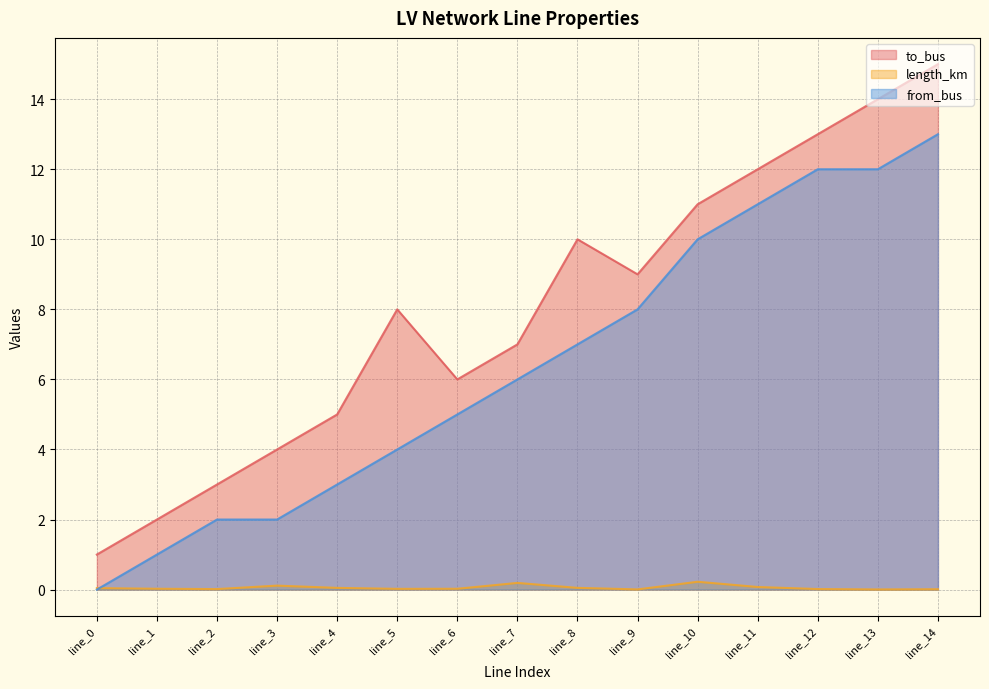

The value of length_km at line_3 is 0.1. True or false?

False